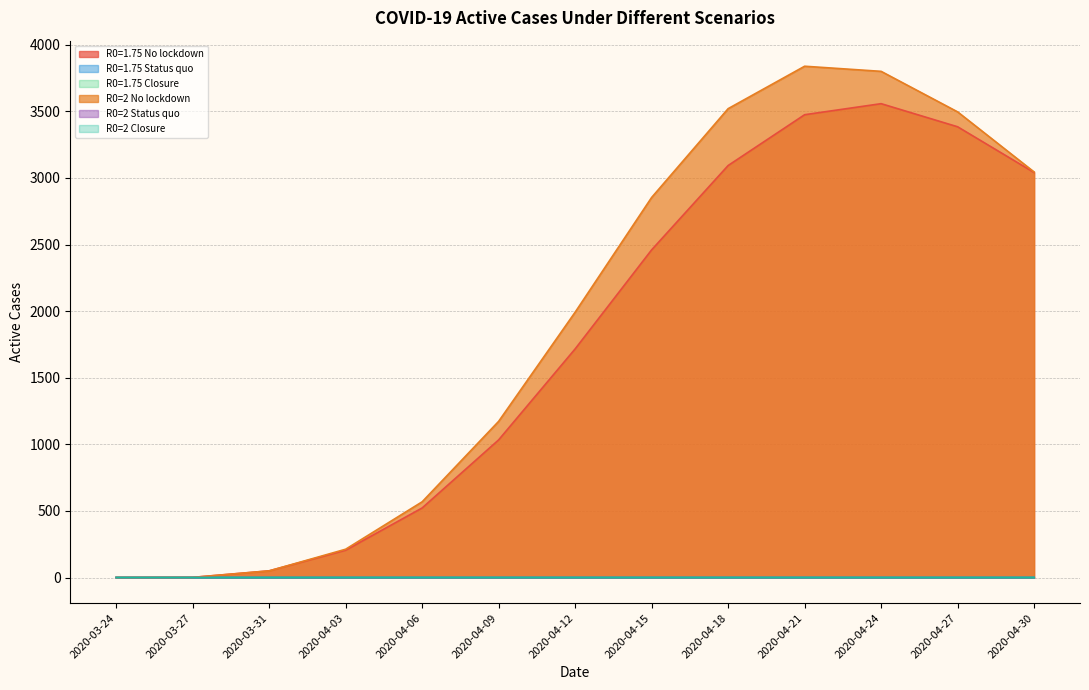

What is the difference between the maximum and second lowest values in the R0=2 Closure series?

0.1